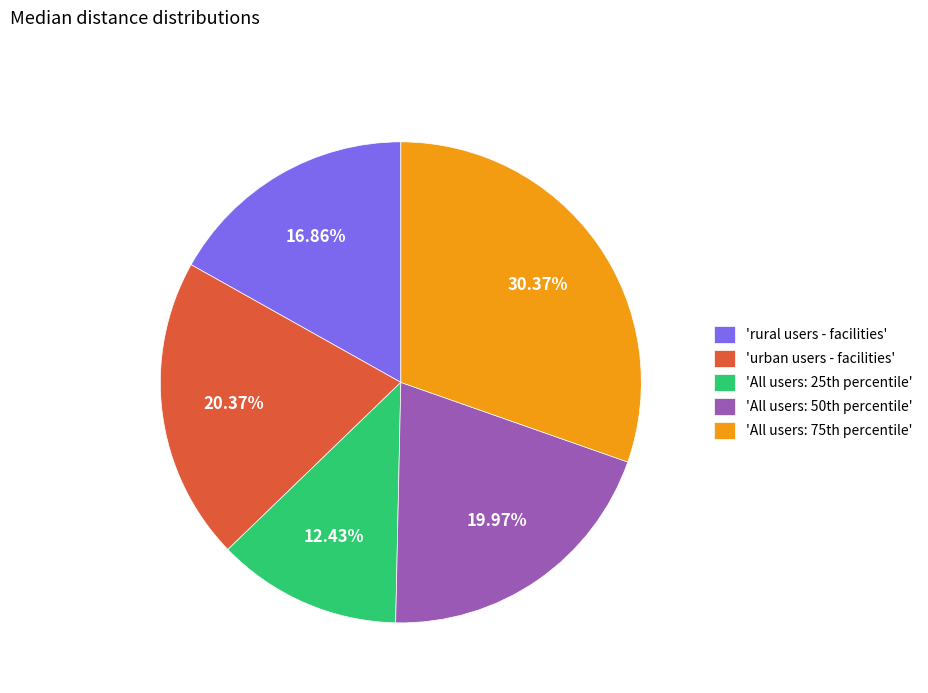

To the nearest percent, what is the difference between the largest and smallest slice percentages?

18%